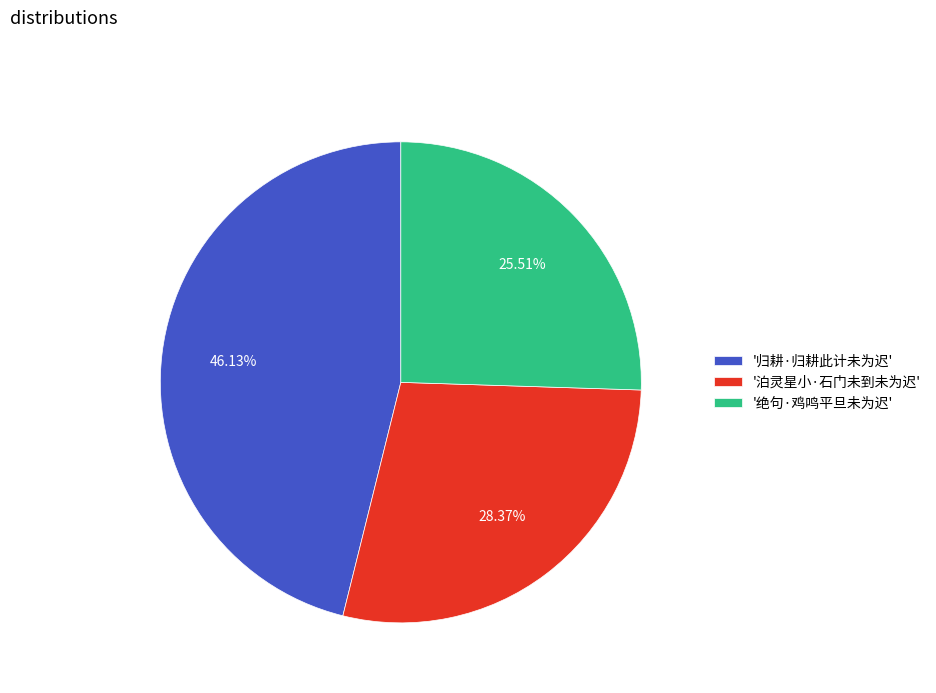

How many segments does this pie chart have?

3